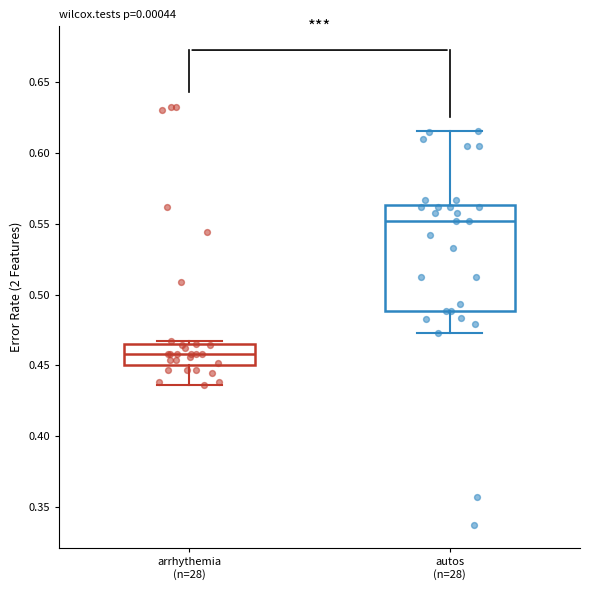

Which box has the highest median line?

autos (n=28)